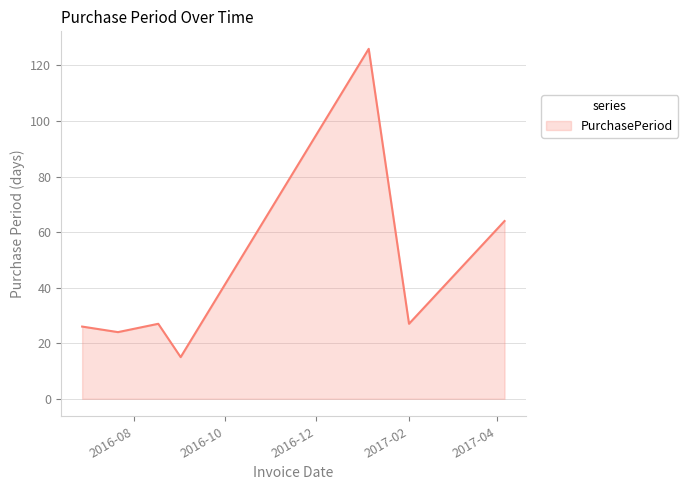

Count the number of categories in the chart.

7